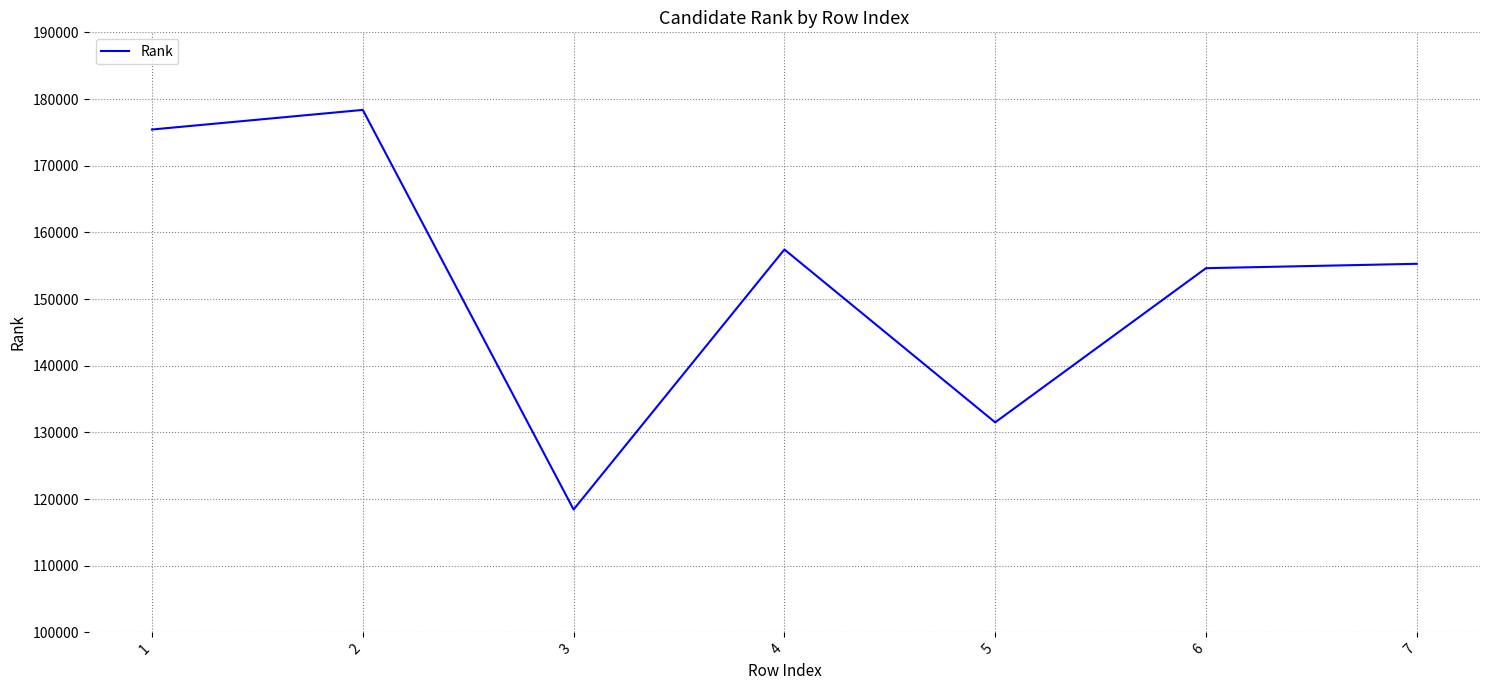

What is the minimum value shown in the chart?

118424